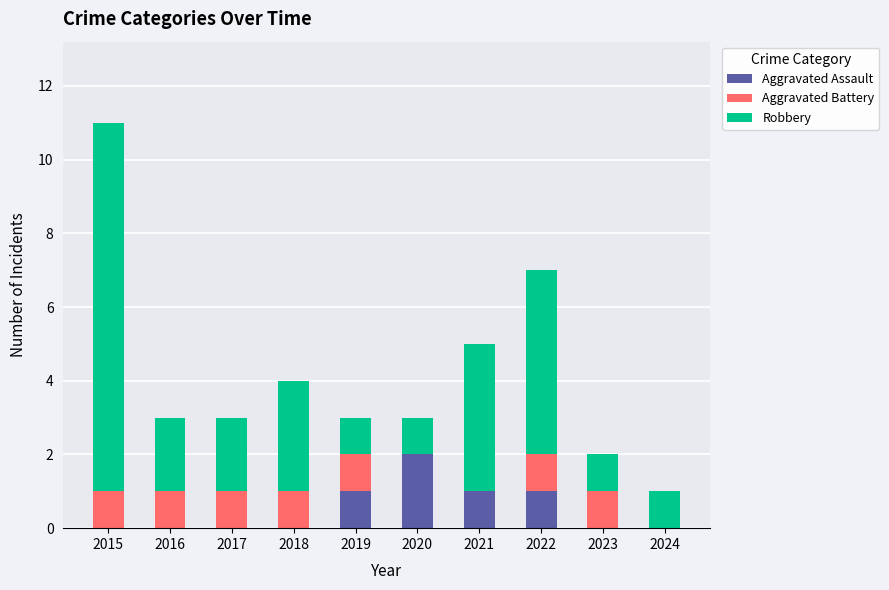

What are all the series names shown in the legend?

Aggravated Assault, Aggravated Battery, Robbery